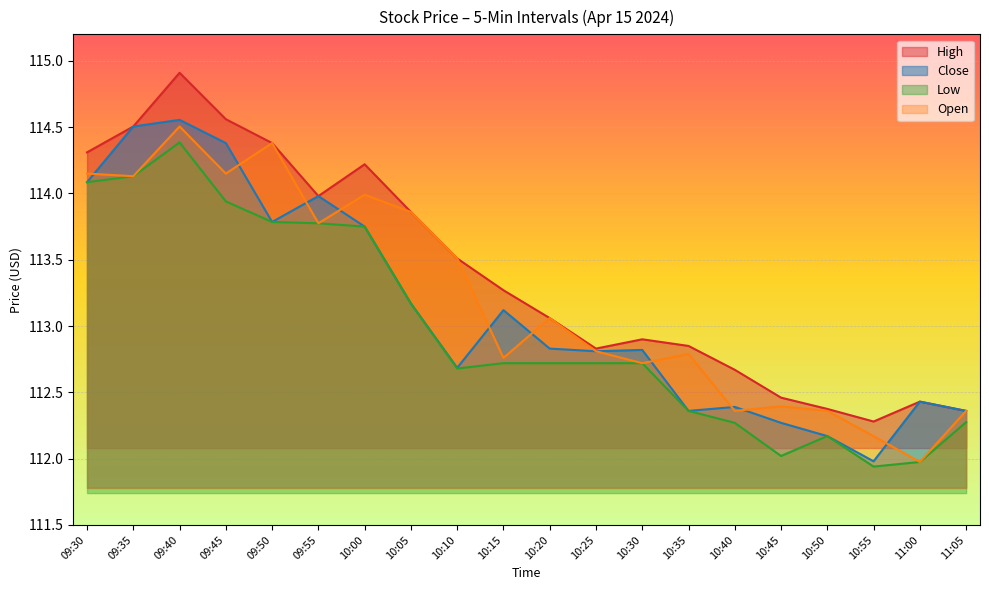

Reading left to right, transcribe all the data shown in this chart.

High: 114.3	114.5	114.9	114.6	114.4	114.0	114.2	113.9	113.5	113.3	113.1	112.8	112.9	112.8	112.7	112.5	112.4	112.3	112.4	112.4
Close: 114.1	114.5	114.6	114.4	113.8	114.0	113.8	113.2	112.7	113.1	112.8	112.8	112.8	112.4	112.4	112.3	112.2	112.0	112.4	112.4
Low: 114.1	114.1	114.4	113.9	113.8	113.8	113.8	113.2	112.7	112.7	112.7	112.7	112.7	112.4	112.3	112.0	112.2	111.9	112.0	112.3
Open: 114.2	114.1	114.5	114.2	114.4	113.8	114.0	113.9	113.5	112.8	113.1	112.8	112.7	112.8	112.4	112.4	112.4	112.2	112.0	112.4